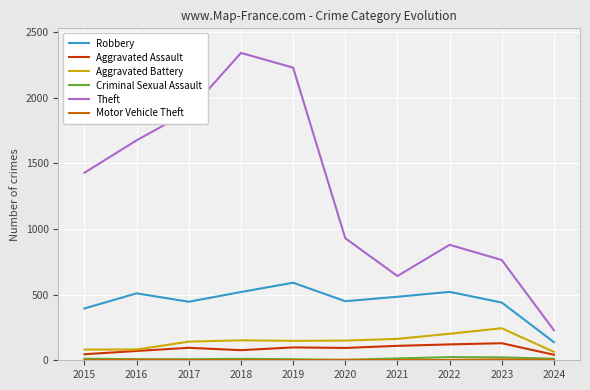

Where does the Robbery series first go above 484?

2016